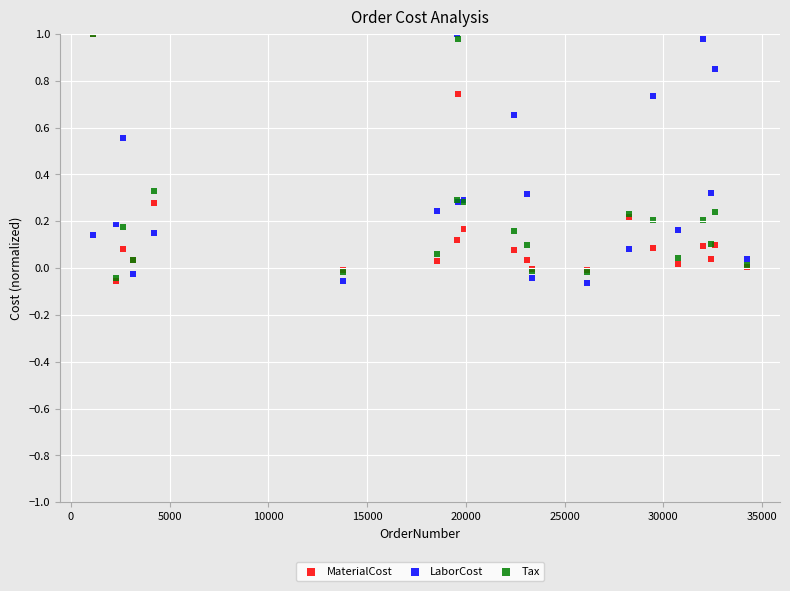

What are all the series names shown in the legend?

MaterialCost, LaborCost, Tax